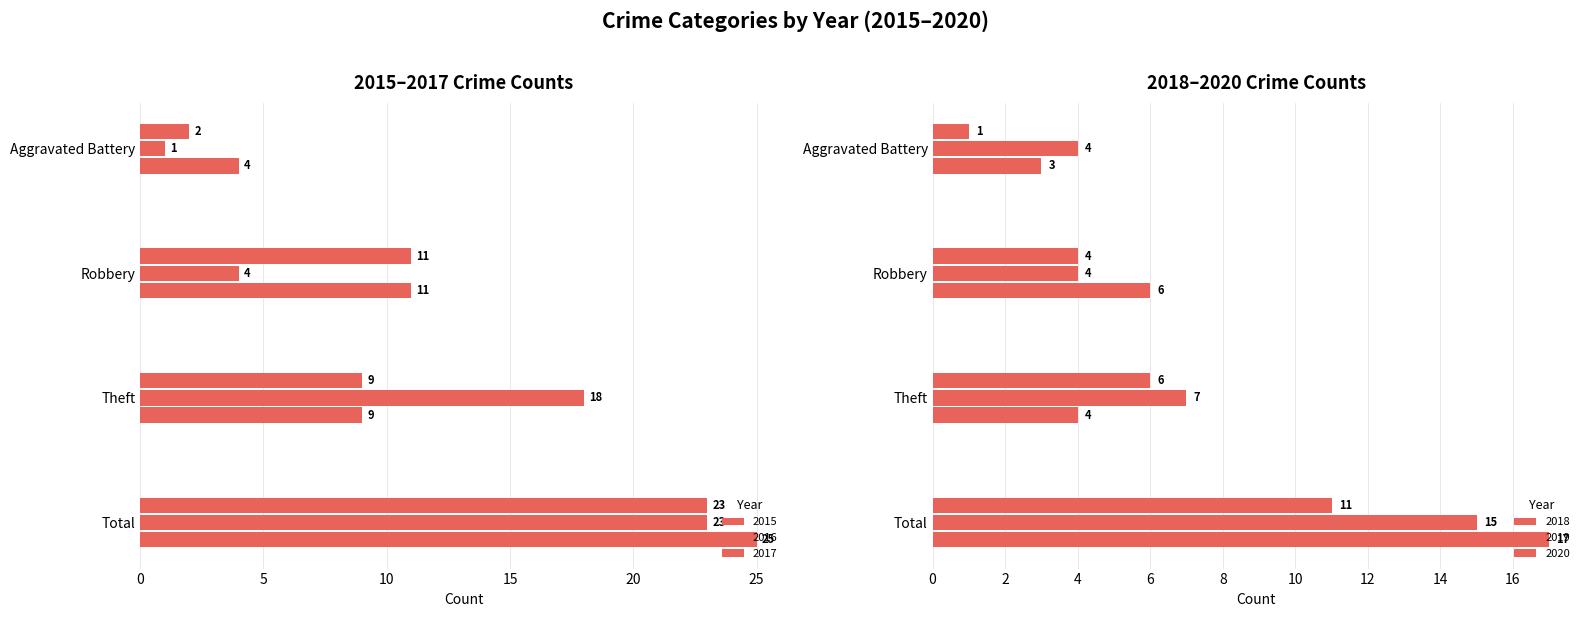

What is the difference between the highest and lowest values at Total?

14